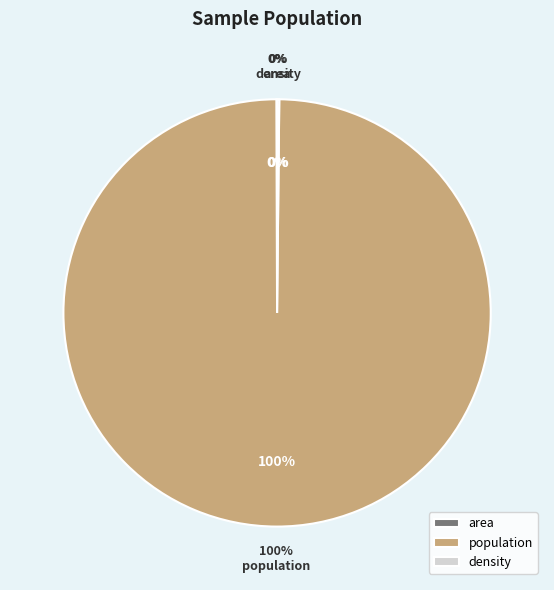

Count the number of slices in the pie.

3